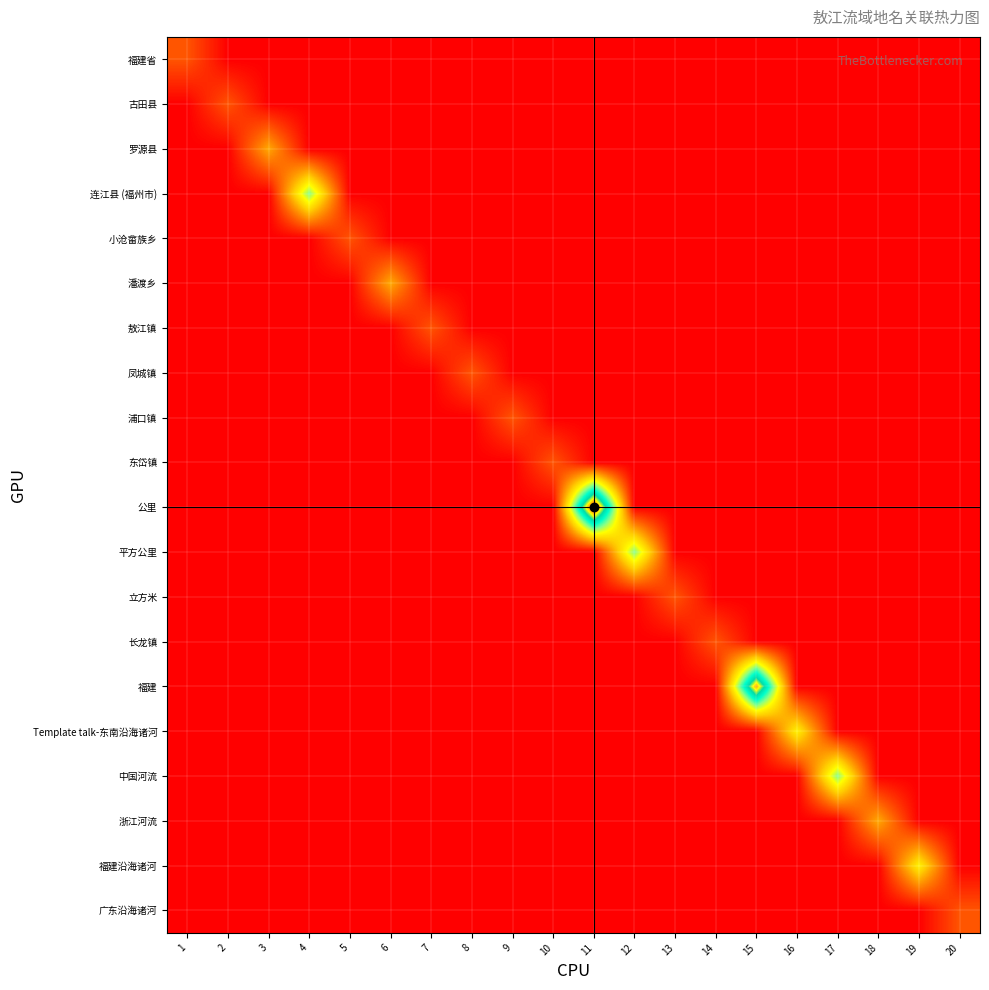

What is the spread (max minus min) of values at 8?

1